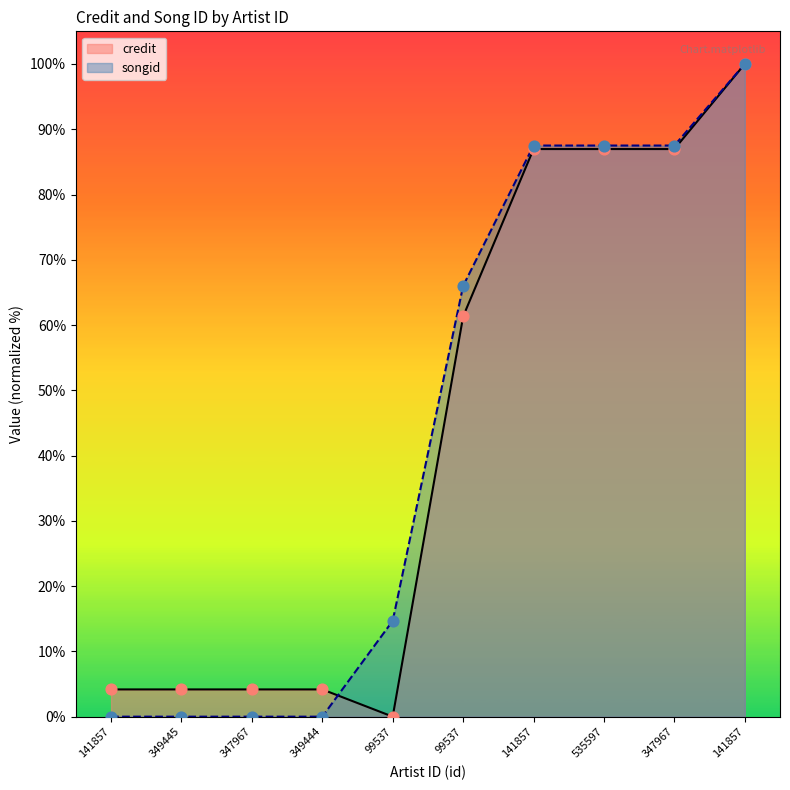

Which series reaches the maximum Y coordinate?

credit